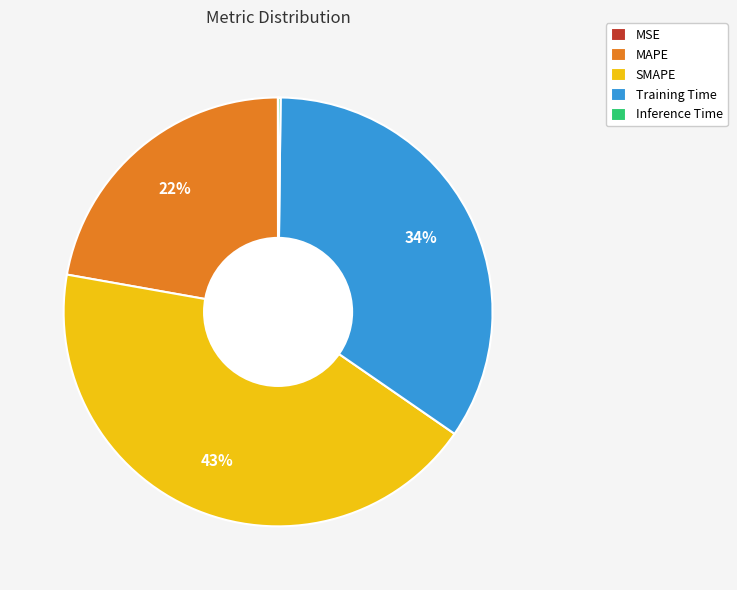

To the nearest percent, what portion does SMAPE represent?

43%